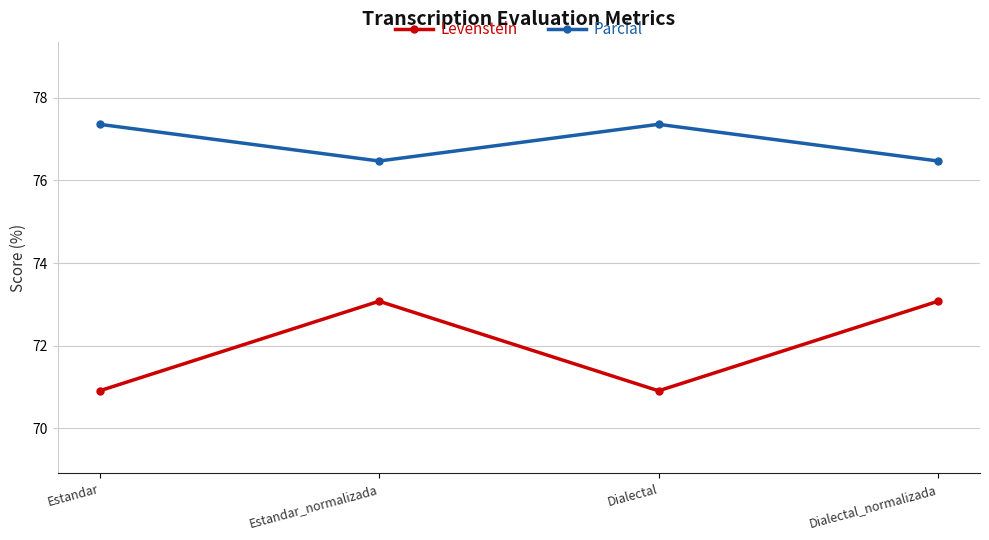

What is the lowest value of the Parcial series?

76.5